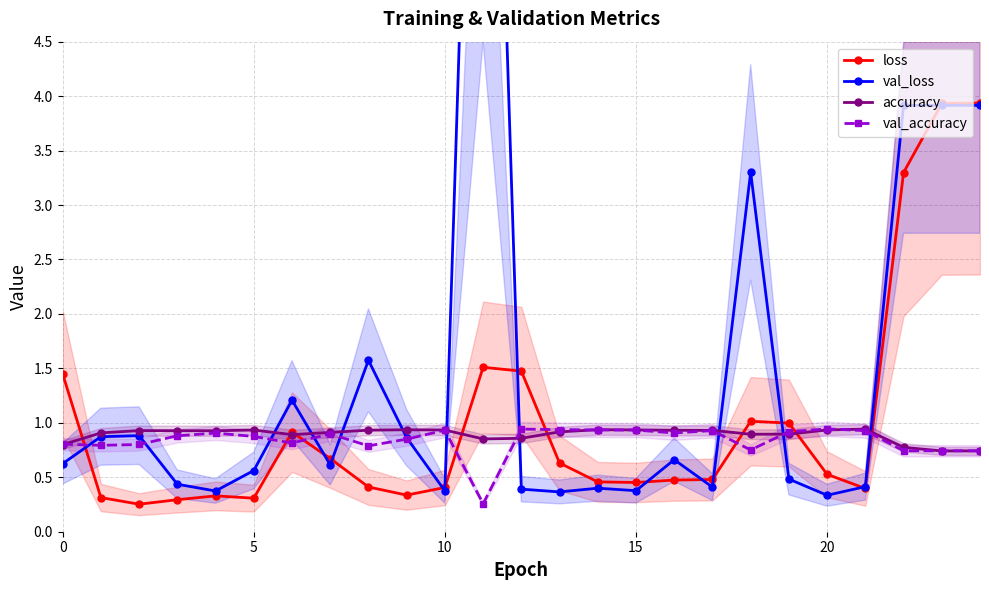

Which series changed the most between 7 and 14?

loss